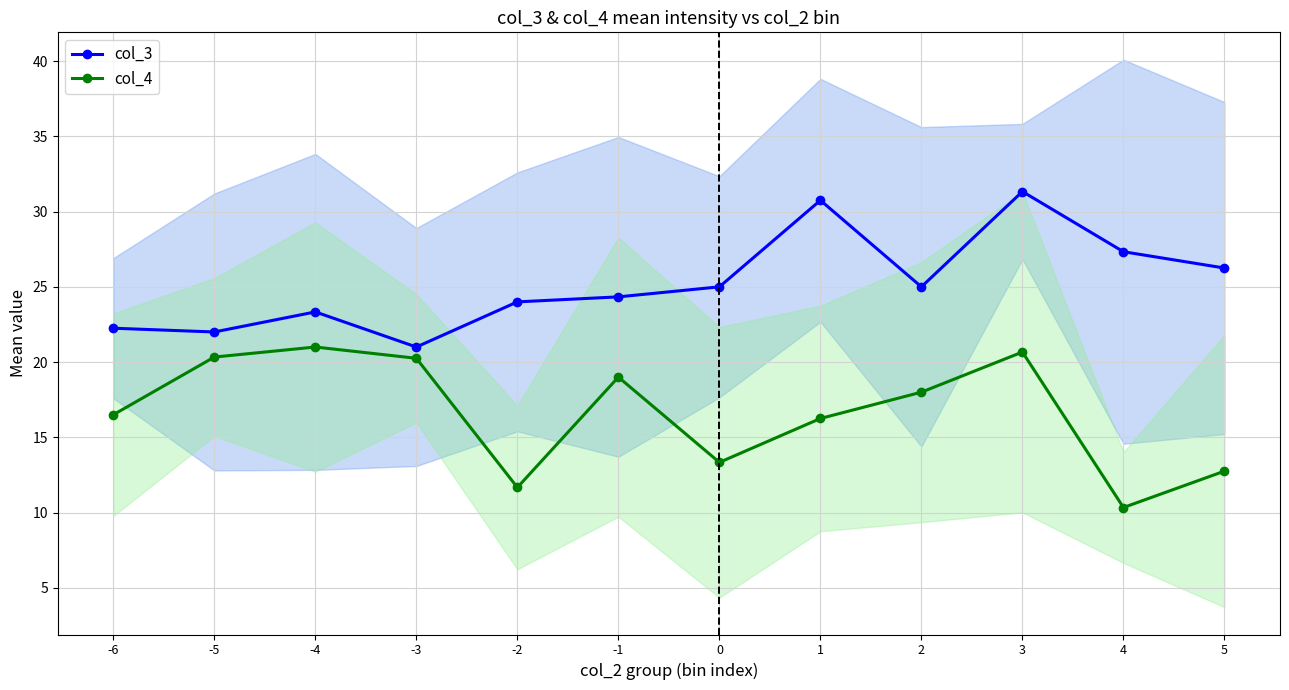

What is the value of the col_4 point at the 10th from the left?

20.7